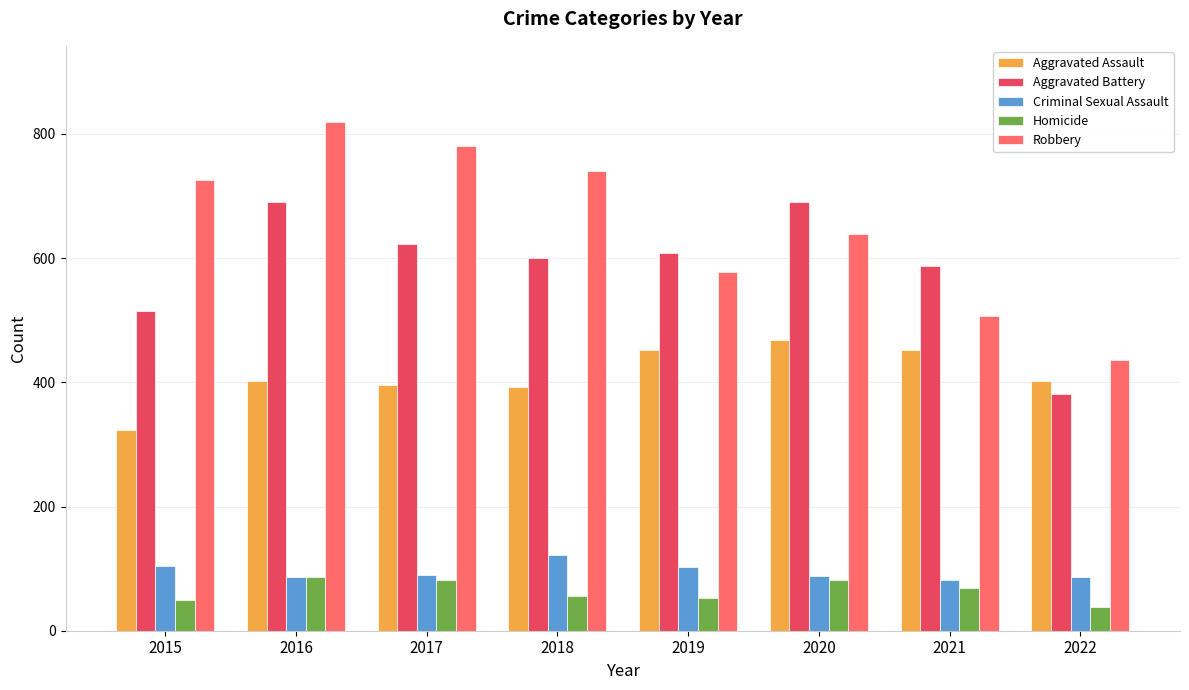

Rank the series by their maximum value, from highest to lowest.

Robbery, Aggravated Battery, Aggravated Assault, Criminal Sexual Assault, Homicide